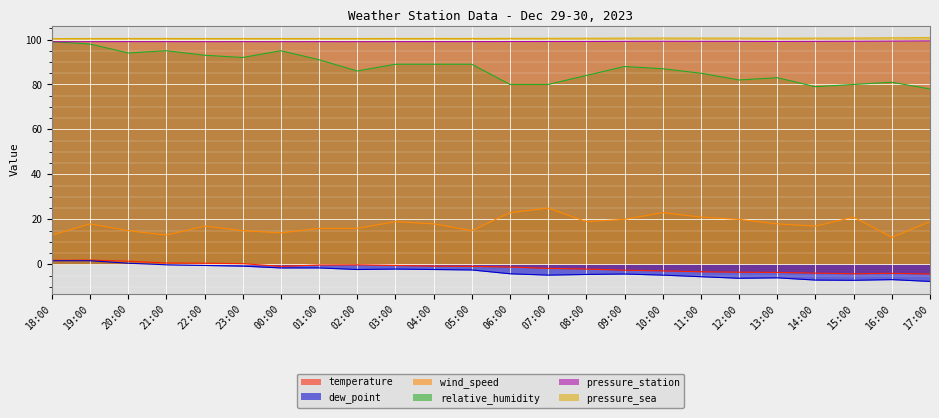

At which category is the sum across all series the highest?

19:00